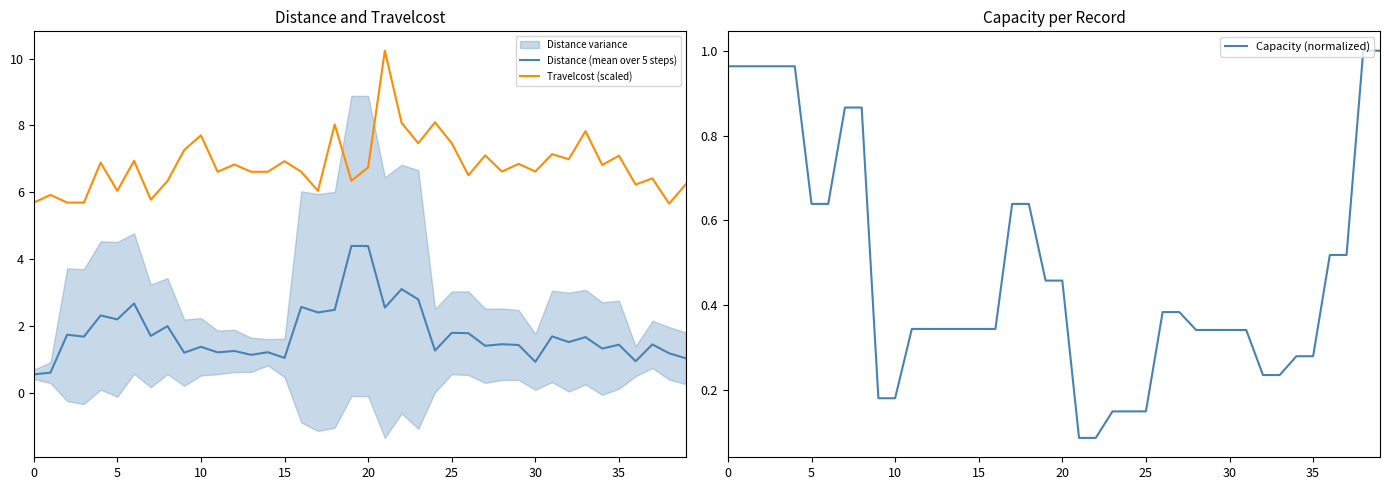

What is the minimum value for Capacity (normalized)?

0.1